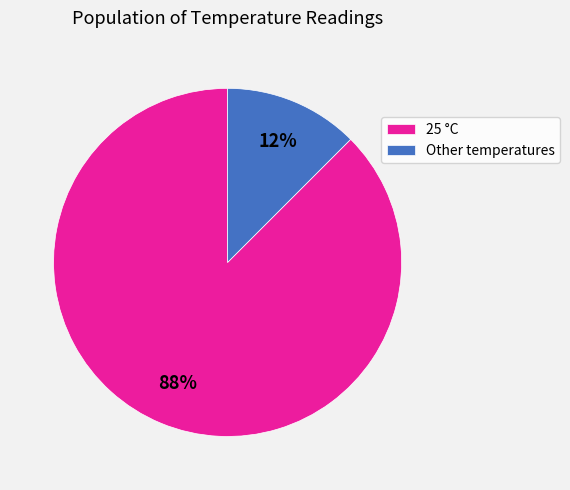

Which slice represents more than half of the pie?

25 °C